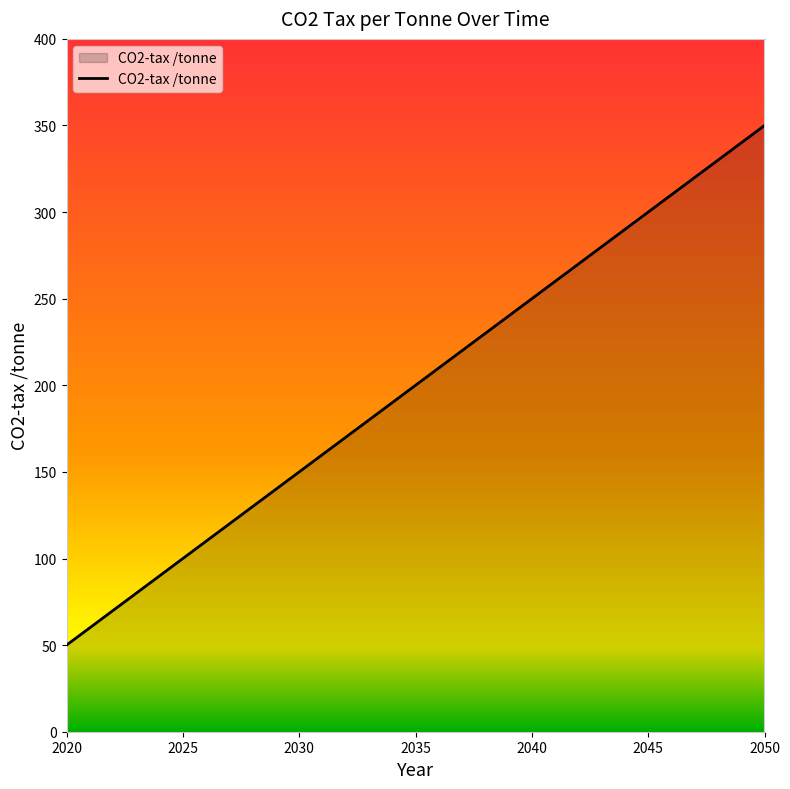

What is the average value?

200